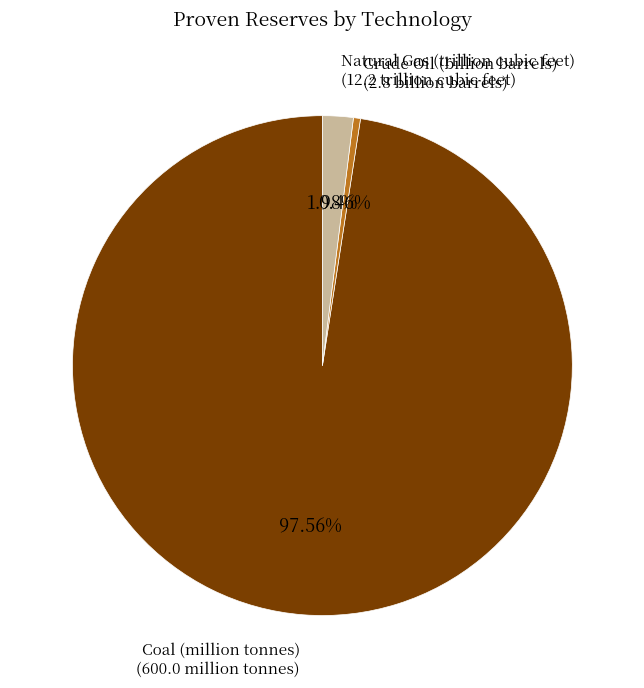

Is there a majority slice in this chart?

Yes